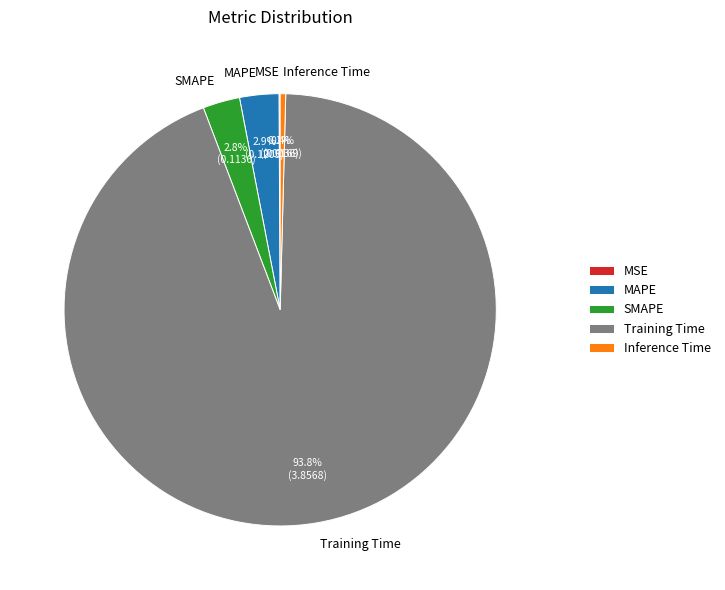

Is there a majority slice in this chart?

Yes